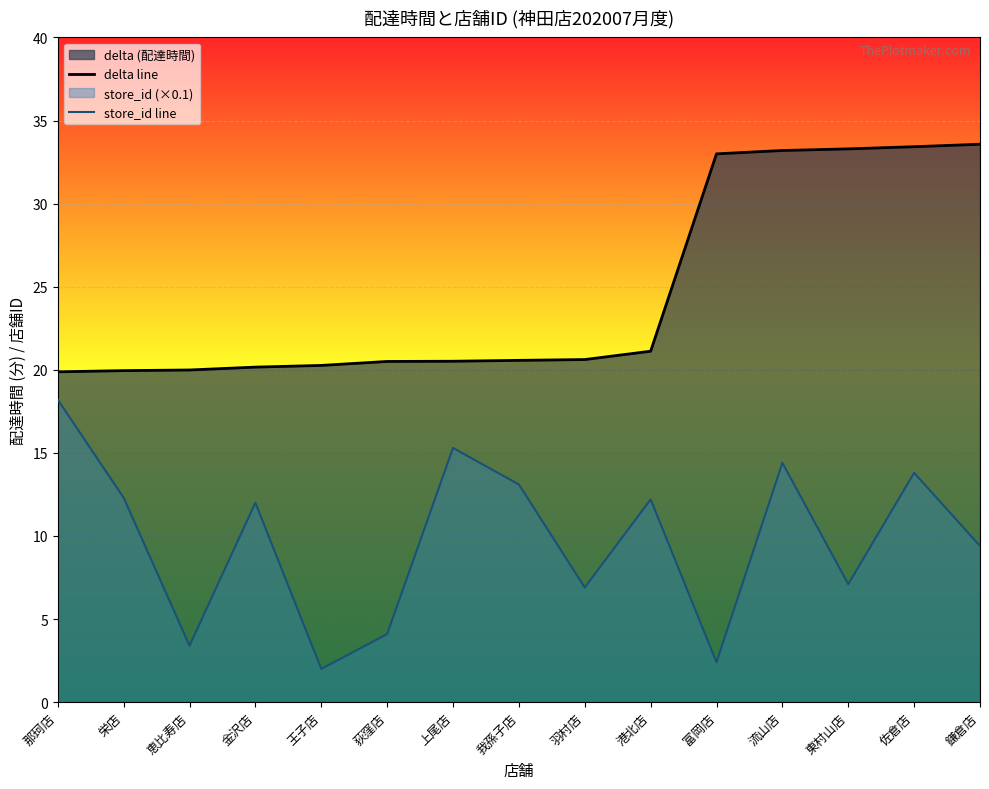

What position from the right is 那珂店?

15